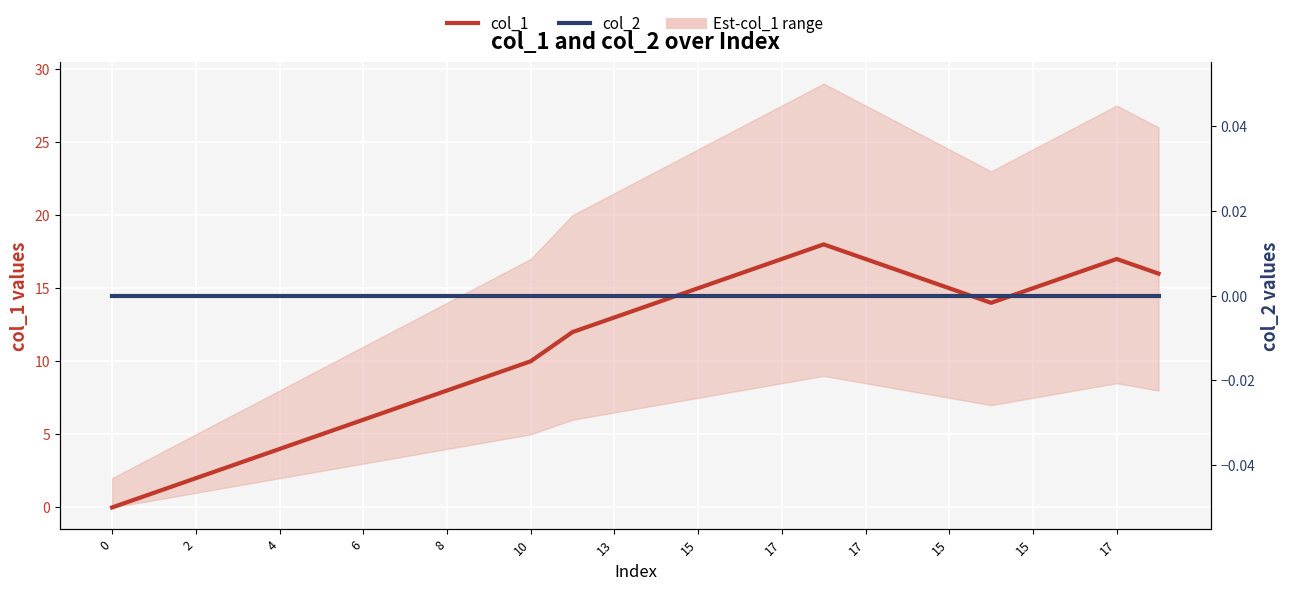

Rank the series by their maximum value, from lowest to highest.

col_2, col_1